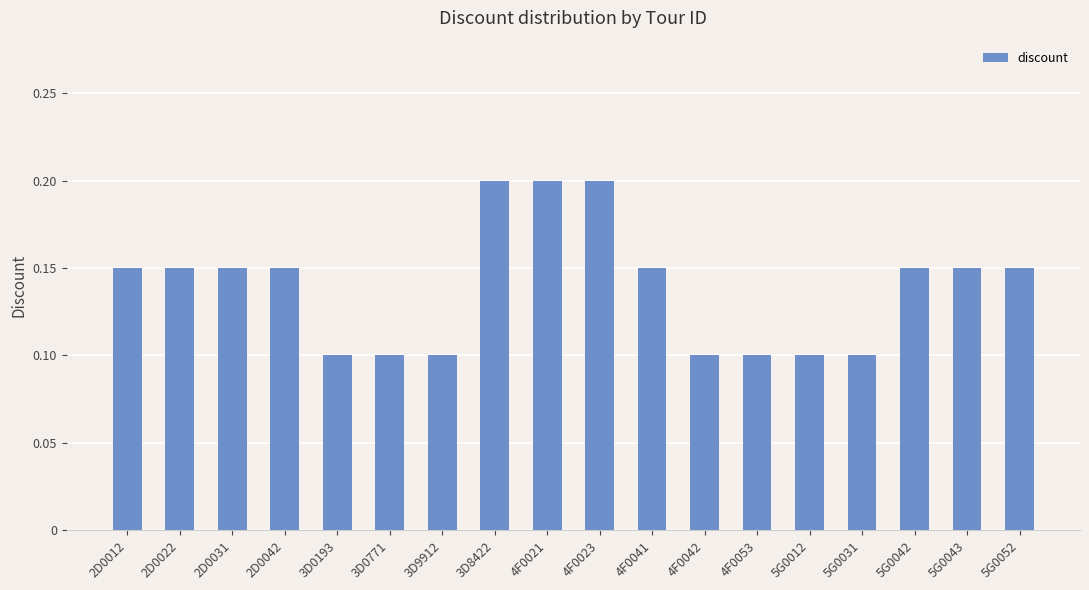

What is the sum of the values at 4F0041 and 2D0012?

0.3